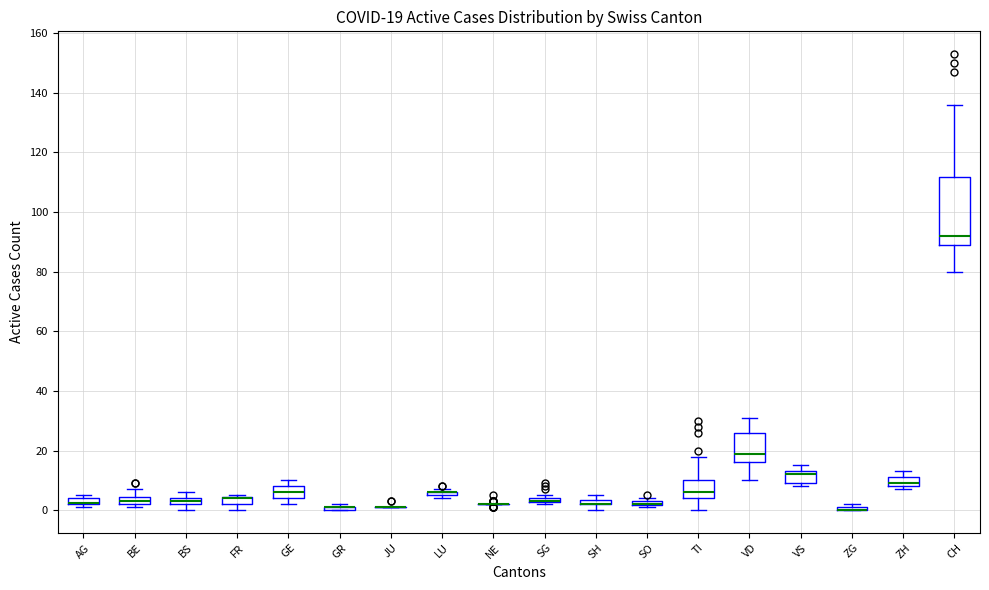

Which box is the tallest, from its lower edge to its upper edge?

CH